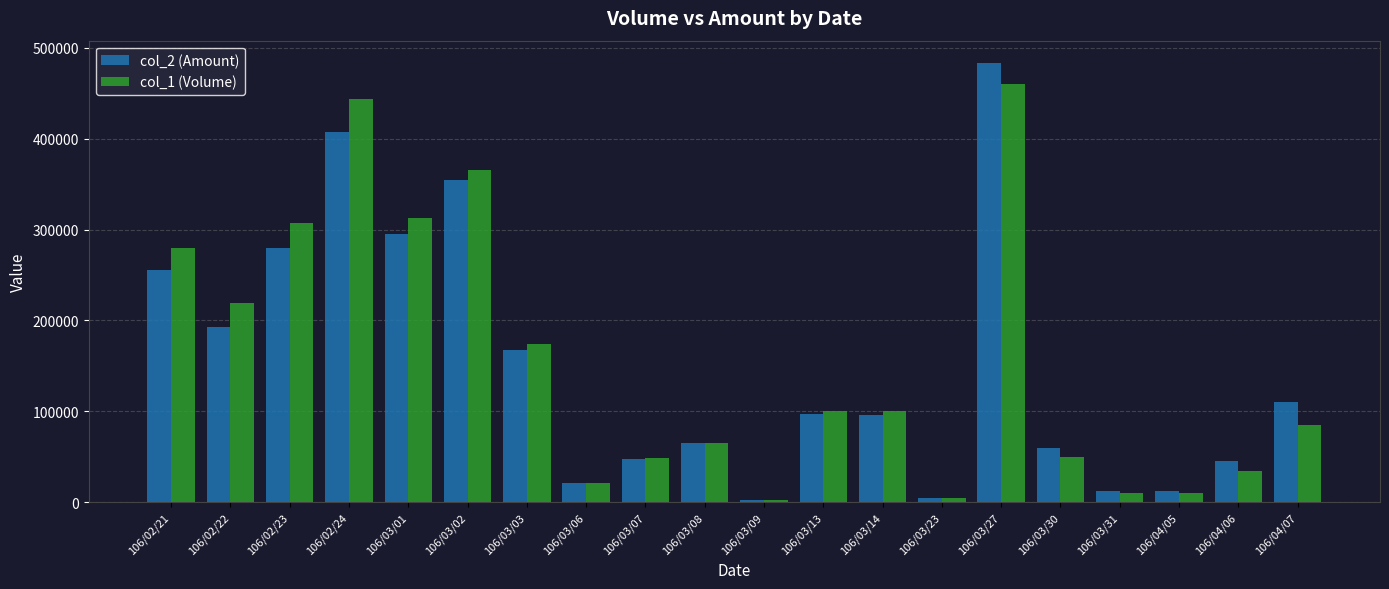

True or false: col_1 (Volume) has a value of 21000 at 106/03/06.

True